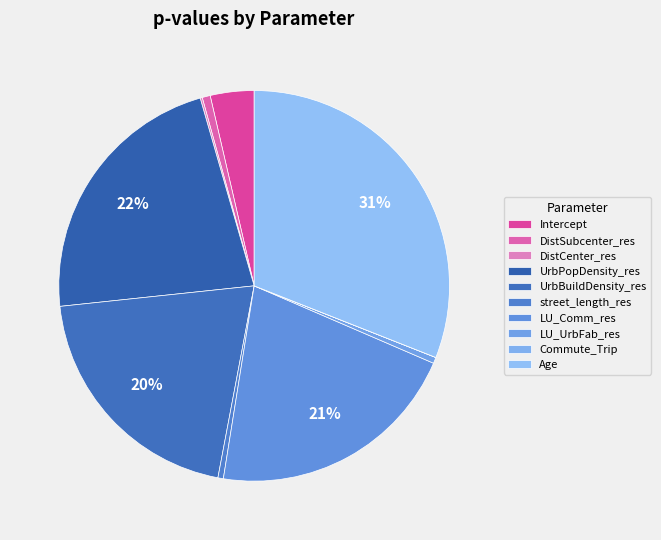

Is it true that LU_UrbFab_res is 1% of the pie?

True